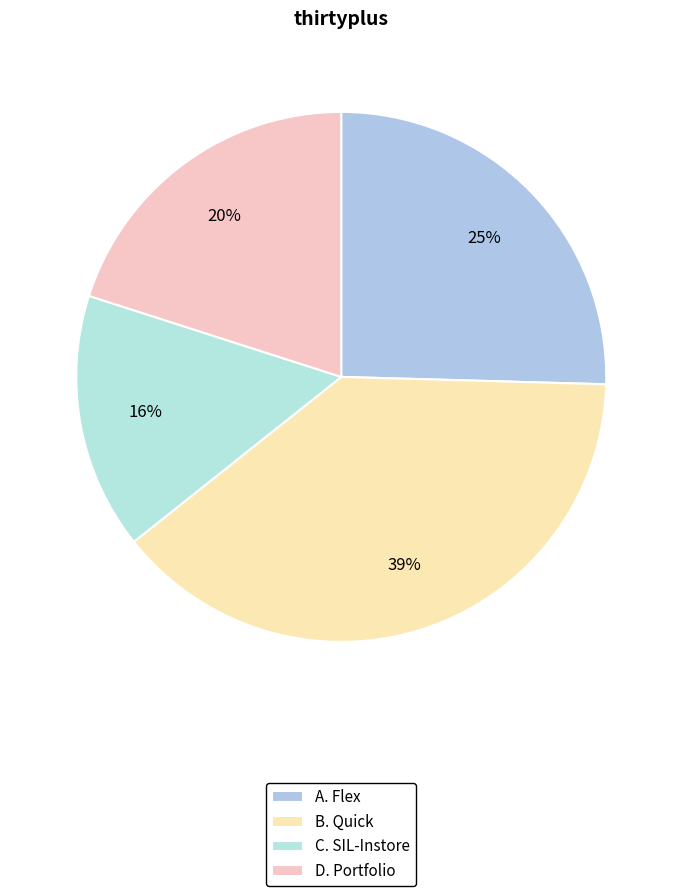

Count the number of slices in the pie.

4